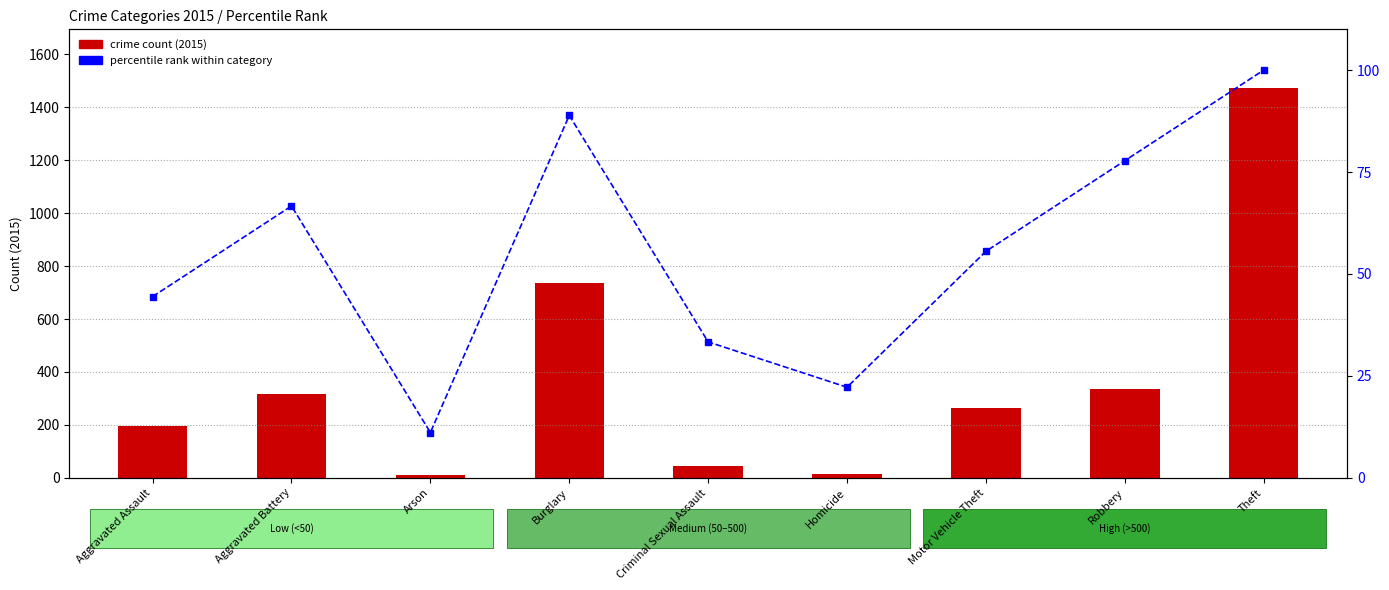

What is the sum of all crime count values?

3392.0